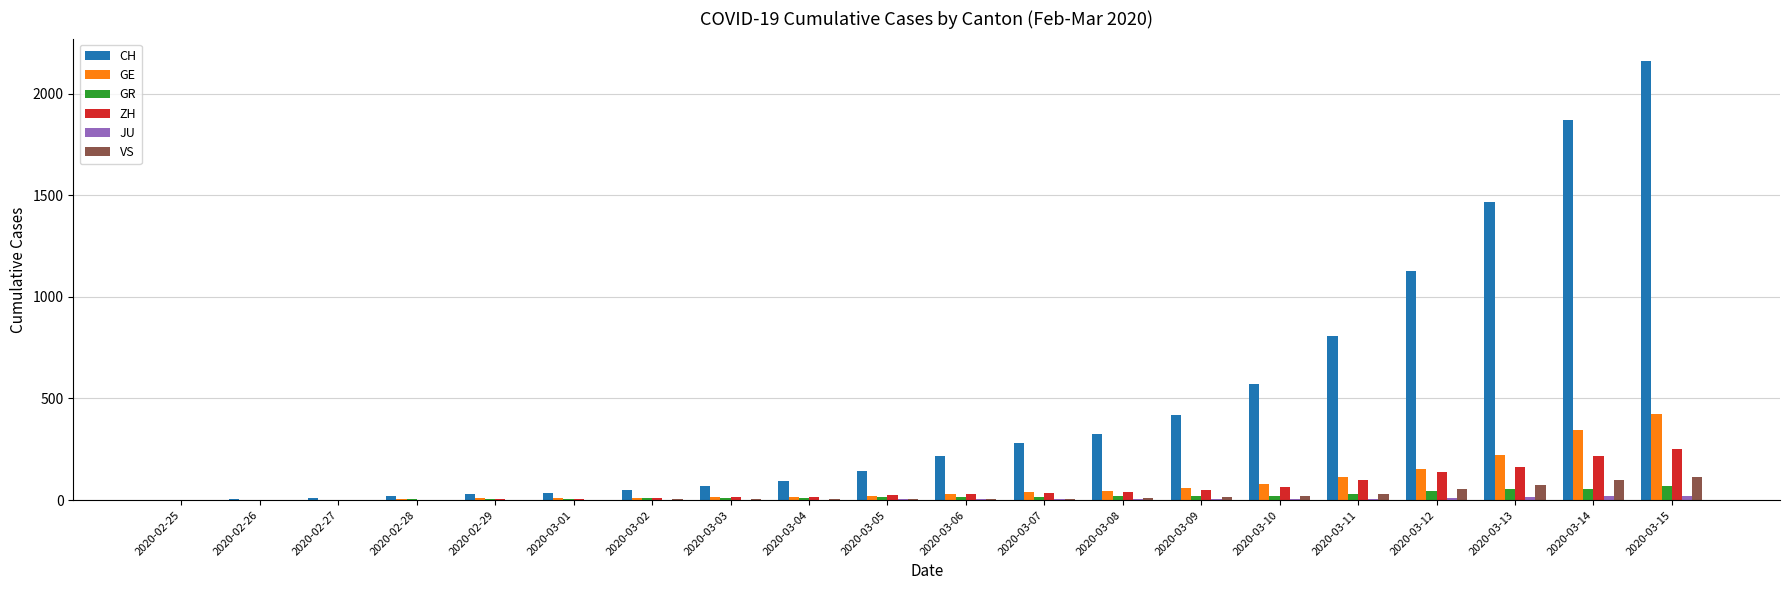

Count the number of categories in the chart.

20